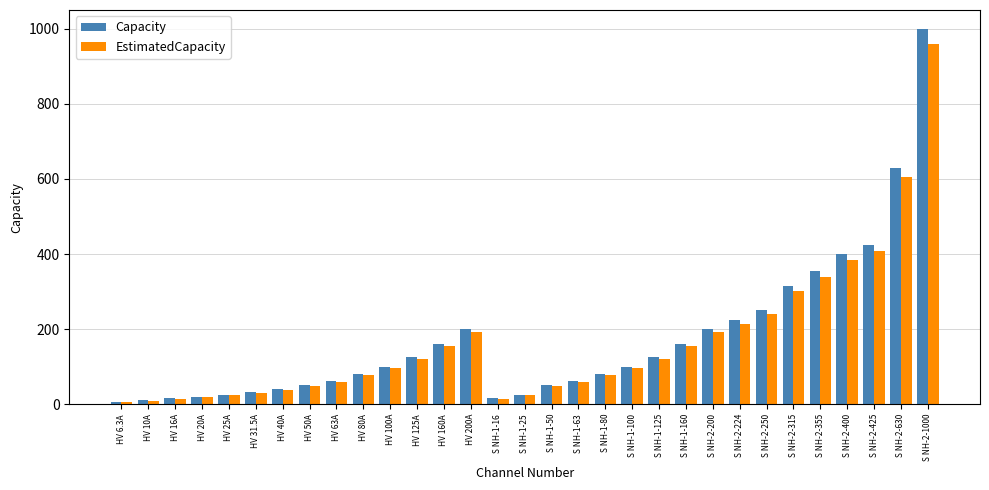

Count the number of categories in the chart.

31